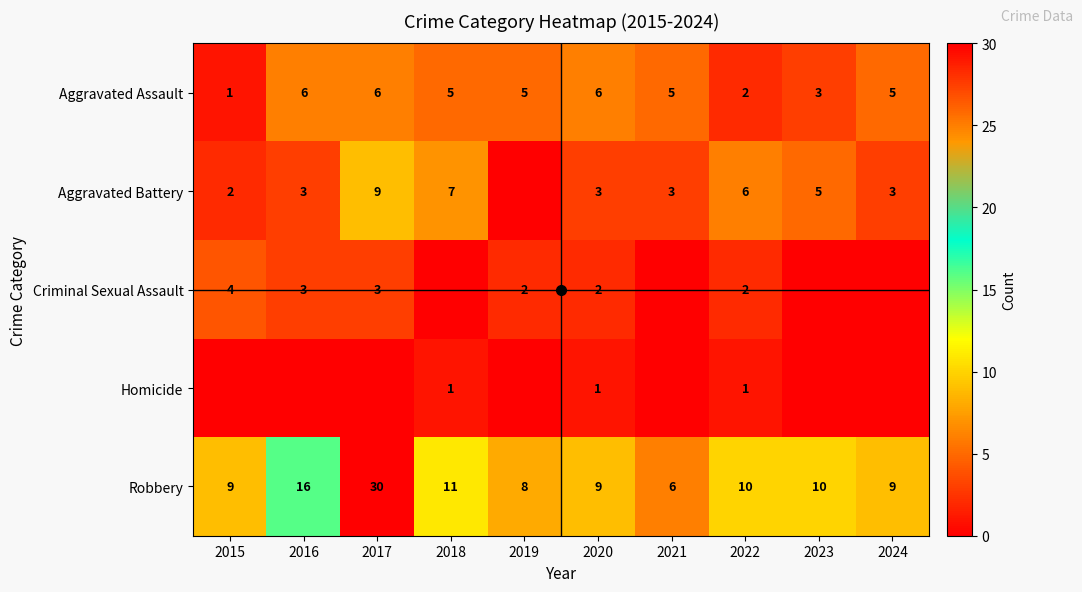

Which has a higher value, 2021 or 2023?

2021